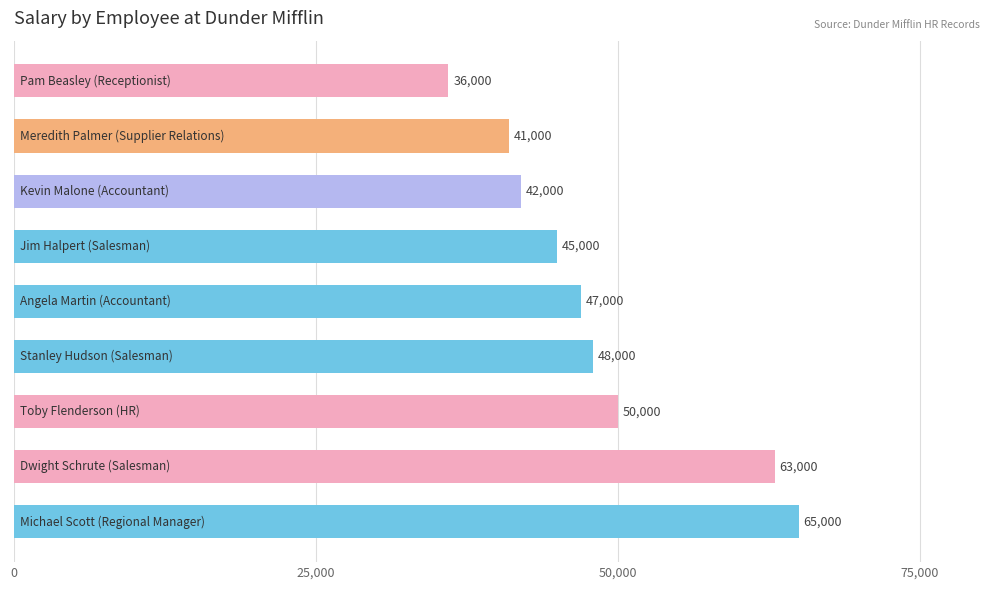

What is the smallest value displayed?

36000